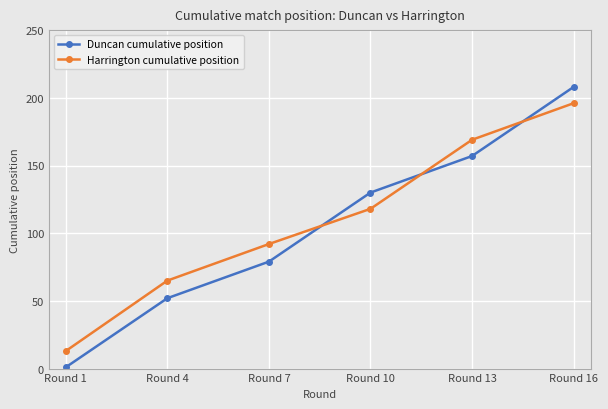

At which category does the chart reach its minimum across all series?

Round 1